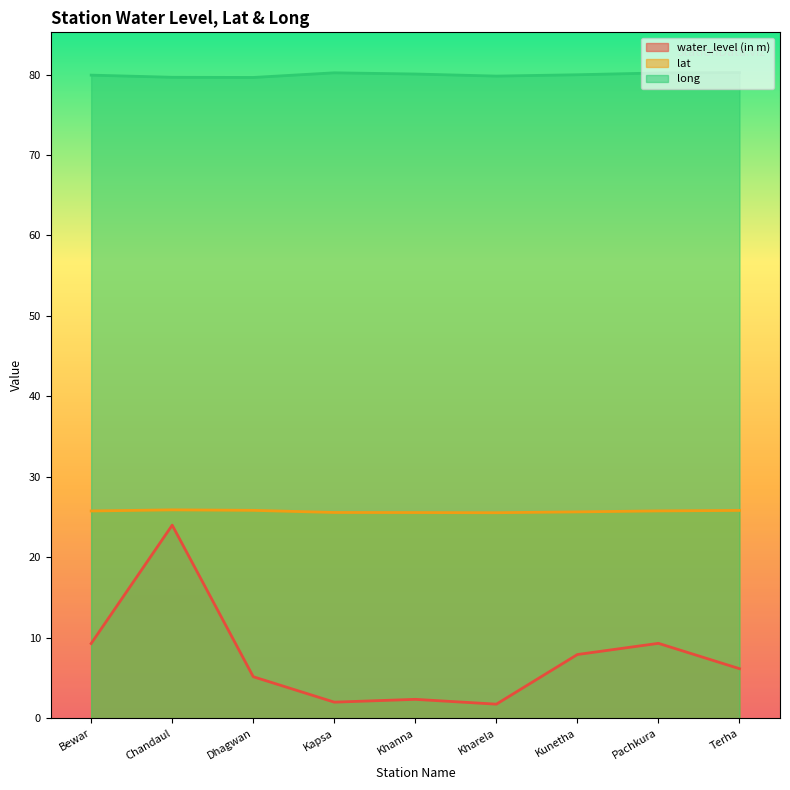

What is the maximum value shown in the chart?

80.2